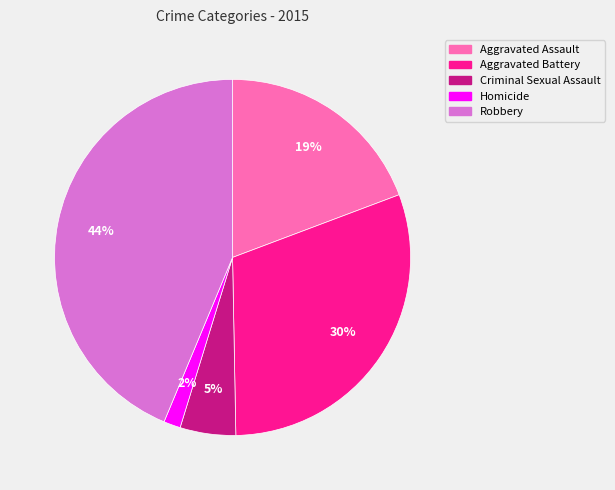

How many segments does this pie chart have?

5